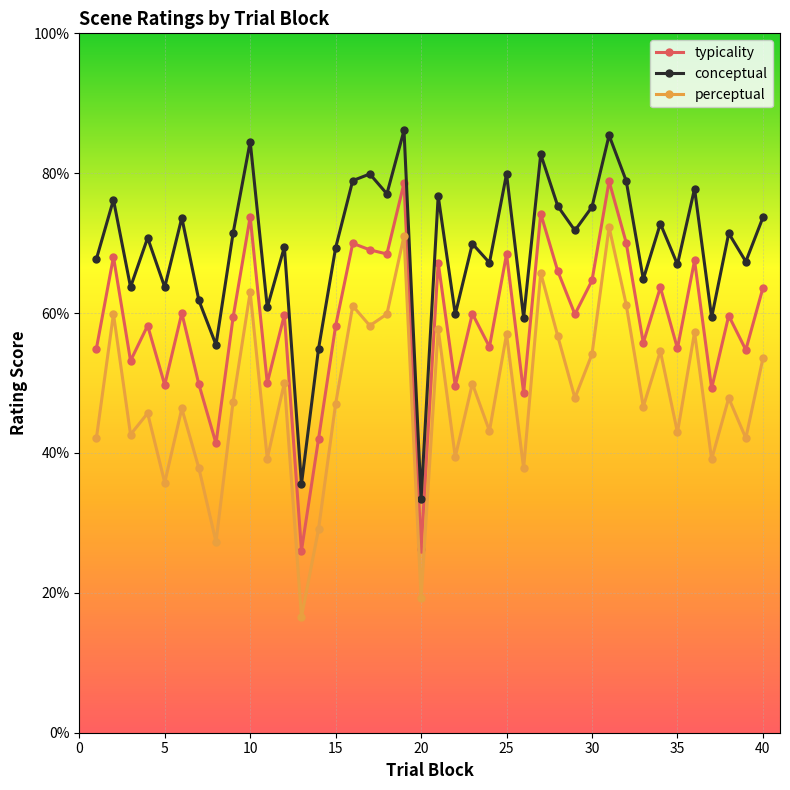

True or false: perceptual has more than 0 interior local peaks.

True